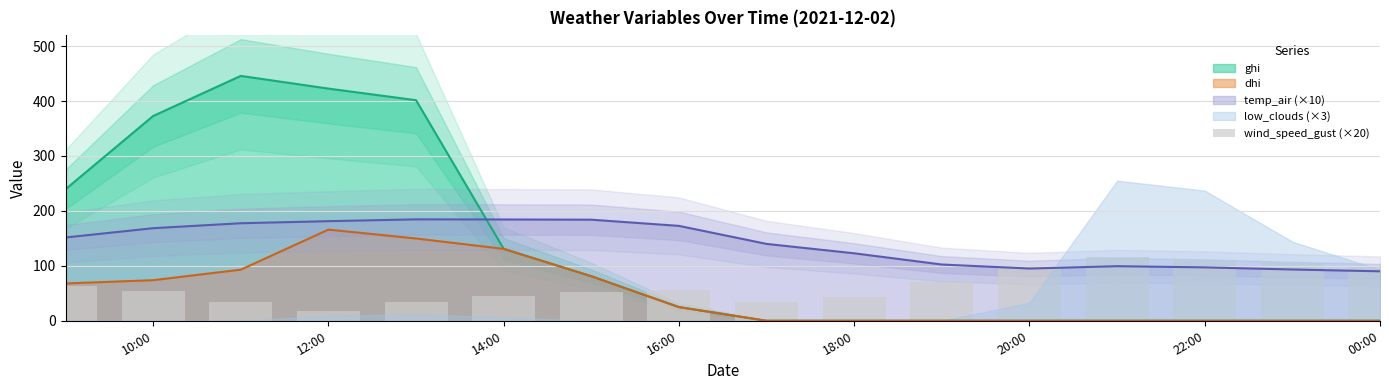

What is the maximum value for ghi?

445.8